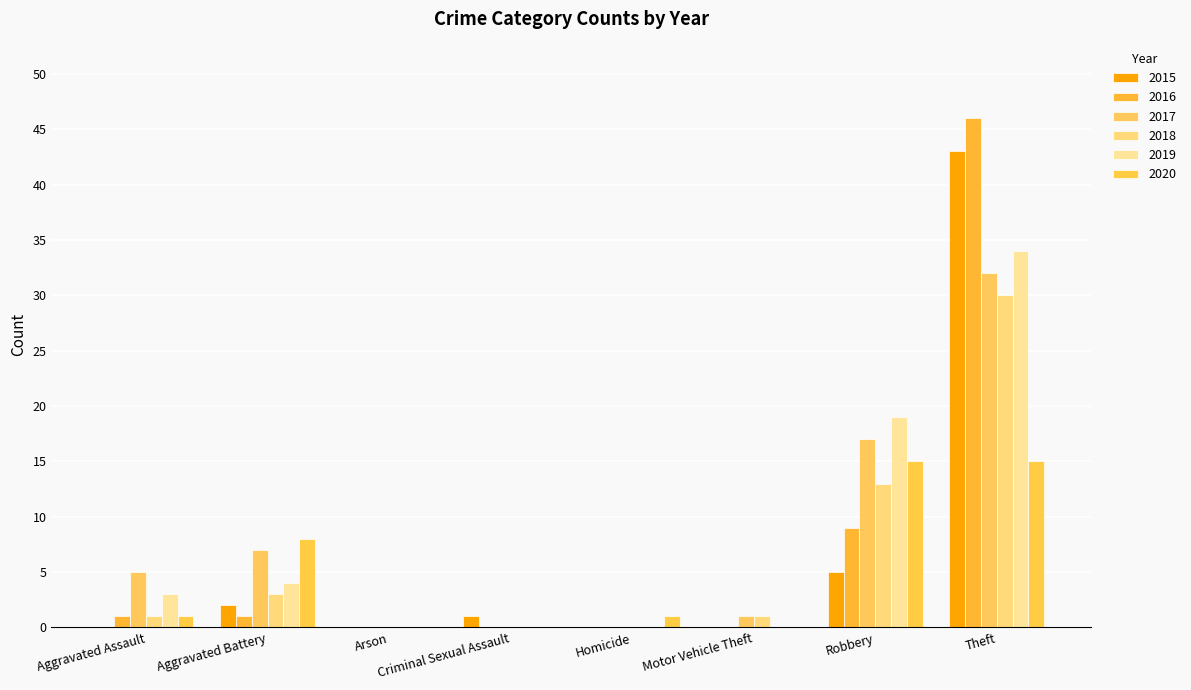

What is the highest value of the 2018 series?

30